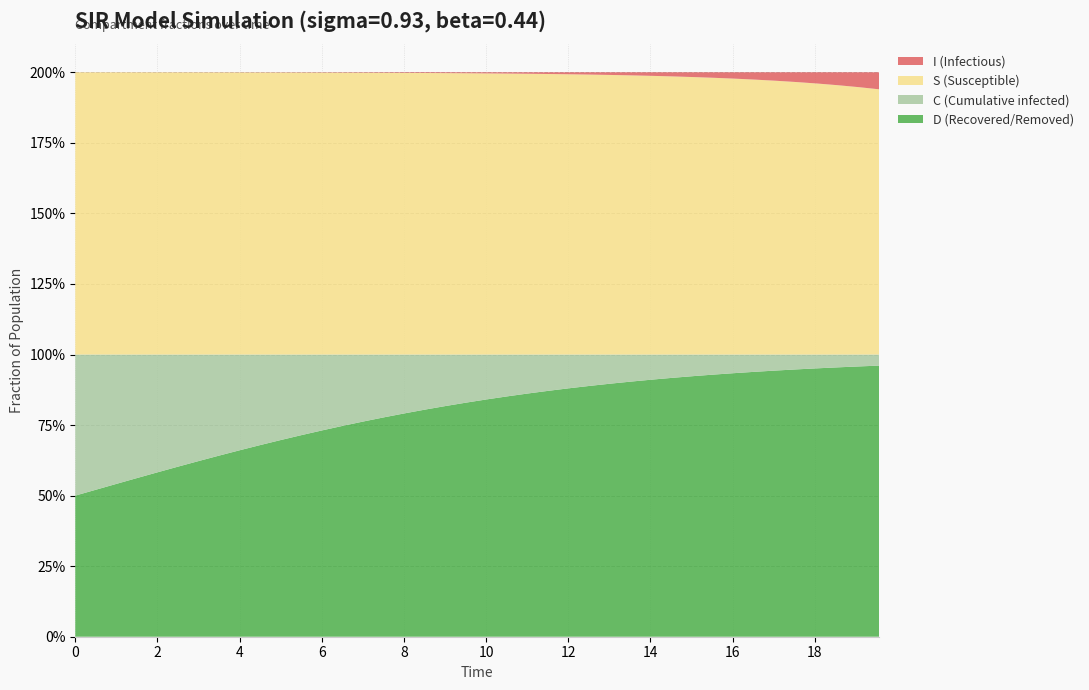

Reading left to right, list all the values displayed in this chart.

S: 1.0	1.0	1.0	1.0	1.0	1.0	1.0	1.0	1.0	1.0	1.0	1.0	1.0	1.0	1.0	1.0	1.0	1.0	1.0	1.0	1.0	1.0	1.0	1.0	1.0	1.0	1.0	1.0	1.0	1.0	1.0	1.0	1.0	1.0	1.0	1.0	1.0	1.0	0.9	0.9
I: 0.0	0.0	0.0	0.0	0.0	0.0	0.0	0.0	0.0	0.0	0.0	0.0	0.0	0.0	0.0	0.0	0.0	0.0	0.0	0.0	0.0	0.0	0.0	0.0	0.0	0.0	0.0	0.0	0.0	0.0	0.0	0.0	0.0	0.0	0.0	0.0	0.0	0.0	0.1	0.1
C: 0.5	0.5	0.5	0.4	0.4	0.4	0.4	0.4	0.3	0.3	0.3	0.3	0.3	0.3	0.2	0.2	0.2	0.2	0.2	0.2	0.2	0.1	0.1	0.1	0.1	0.1	0.1	0.1	0.1	0.1	0.1	0.1	0.1	0.1	0.1	0.1	0.0	0.0	0.0	0.0
D: 0.5	0.5	0.5	0.6	0.6	0.6	0.6	0.6	0.7	0.7	0.7	0.7	0.7	0.7	0.8	0.8	0.8	0.8	0.8	0.8	0.8	0.9	0.9	0.9	0.9	0.9	0.9	0.9	0.9	0.9	0.9	0.9	0.9	0.9	0.9	0.9	1.0	1.0	1.0	1.0